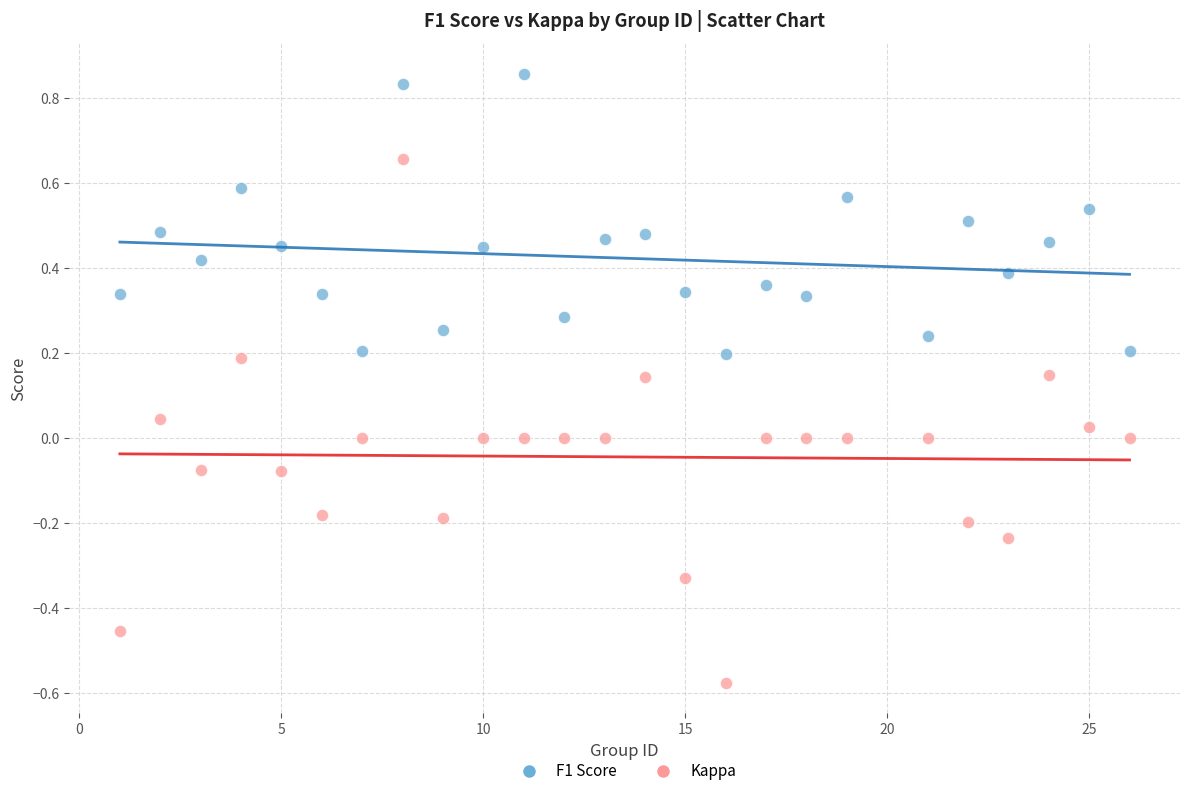

Across all data points, what is the range of Y values (max minus min)?

1.4